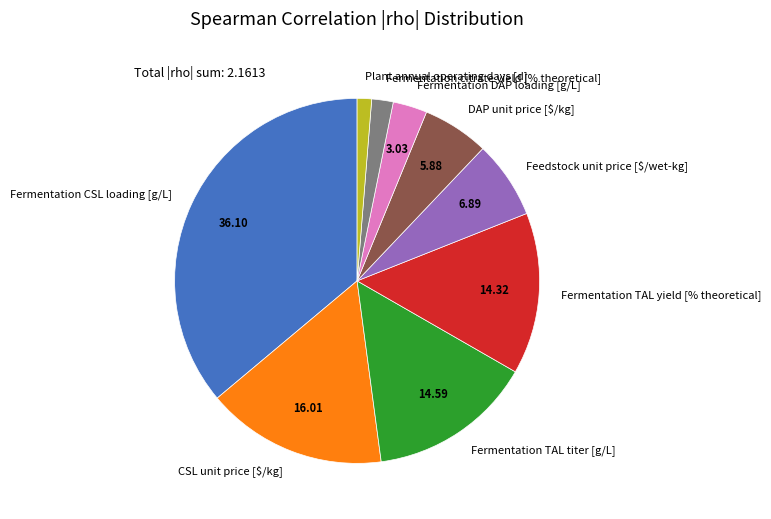

Does any single category account for the majority?

No